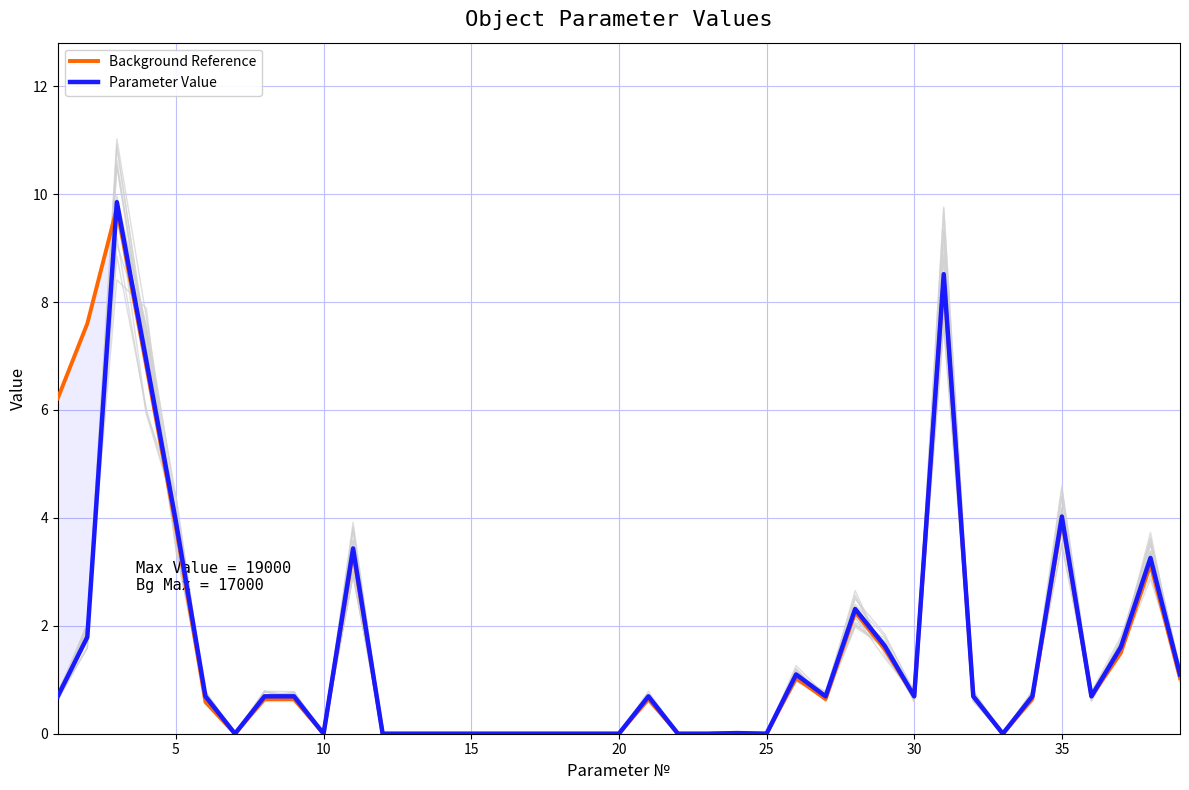

How many categories are shown in the chart?

39